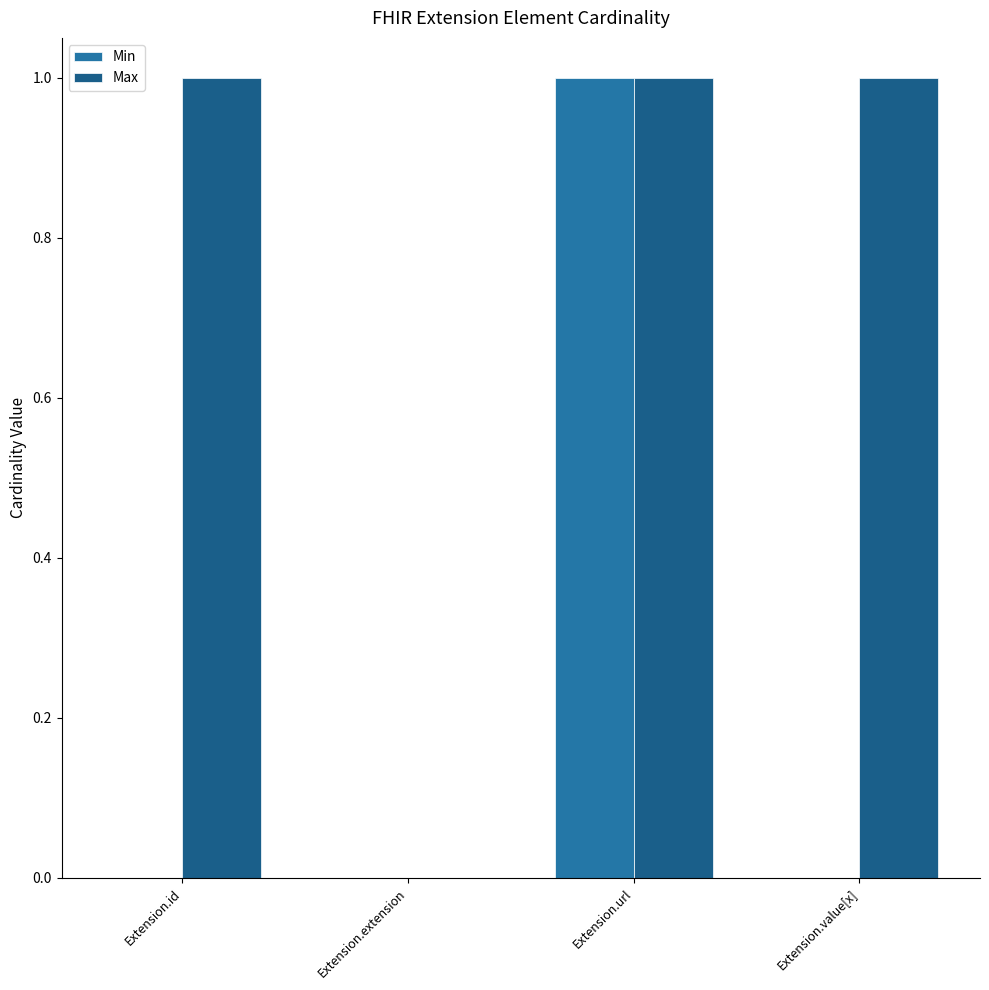

What are all the series names shown in the legend?

Min, Max